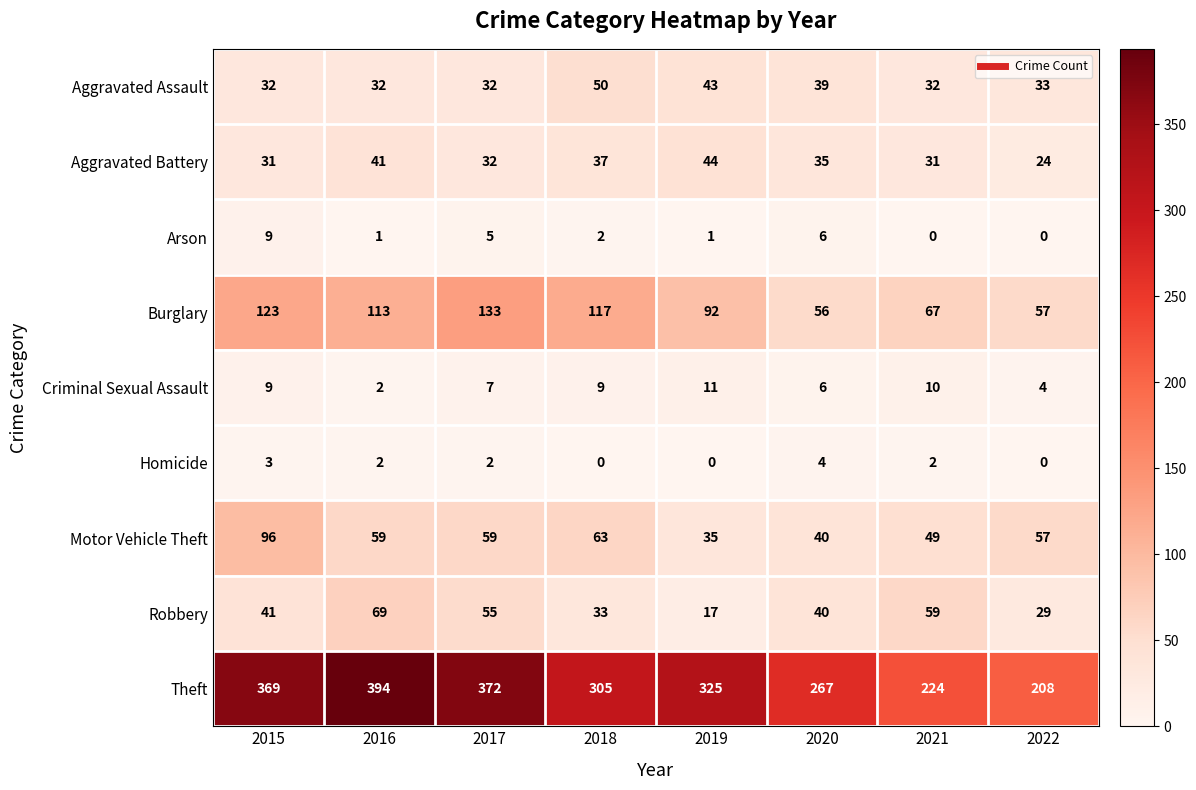

What is the approximate value of Robbery at 2016, to the nearest 5?

70